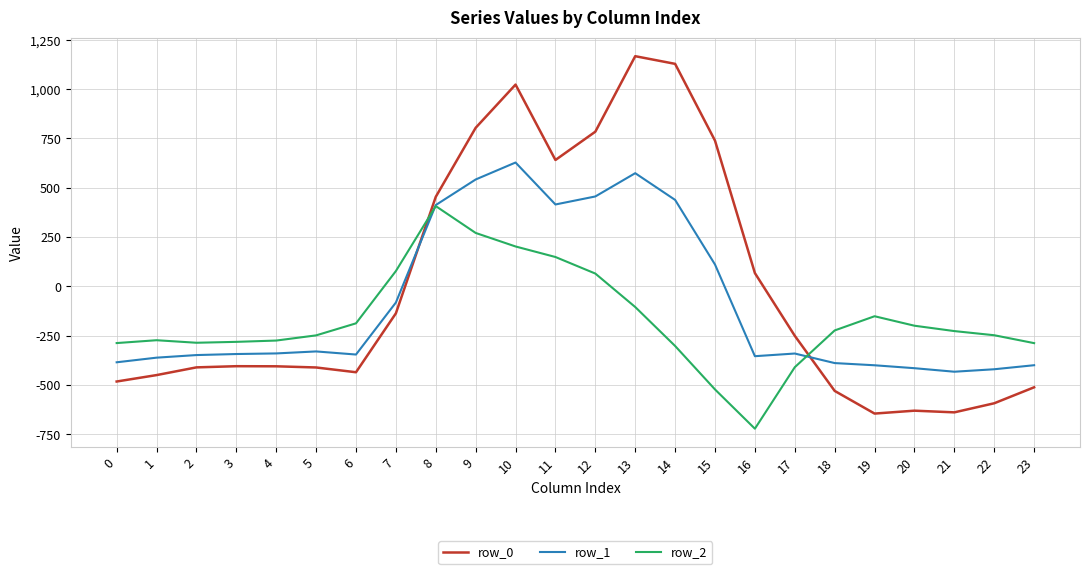

At how many categories does at least one series exceed 424?

8